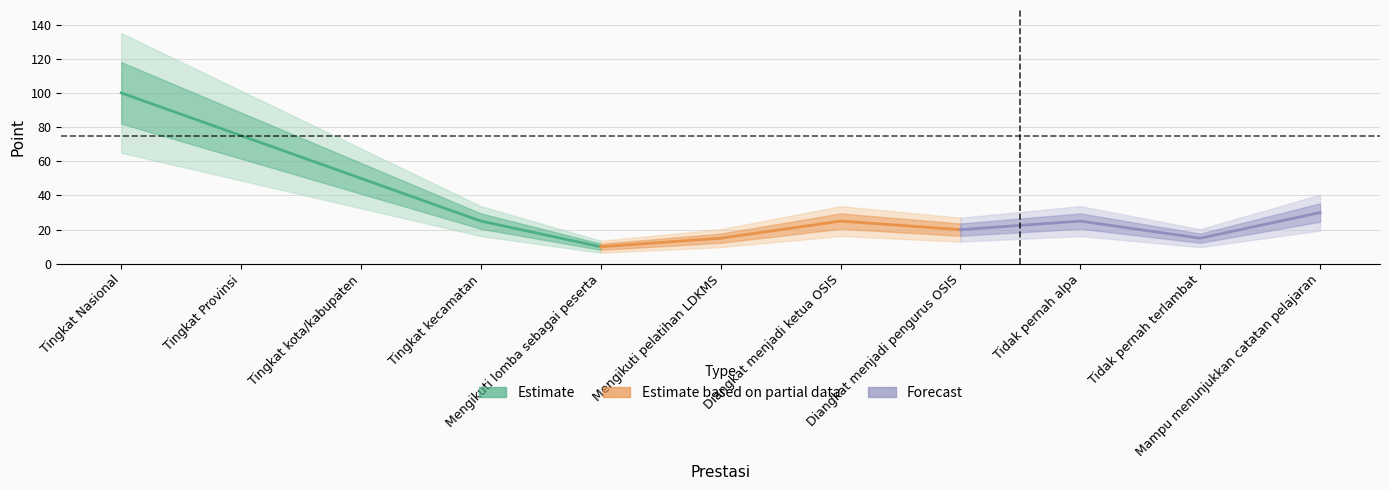

How many lines are shown in the chart?

1